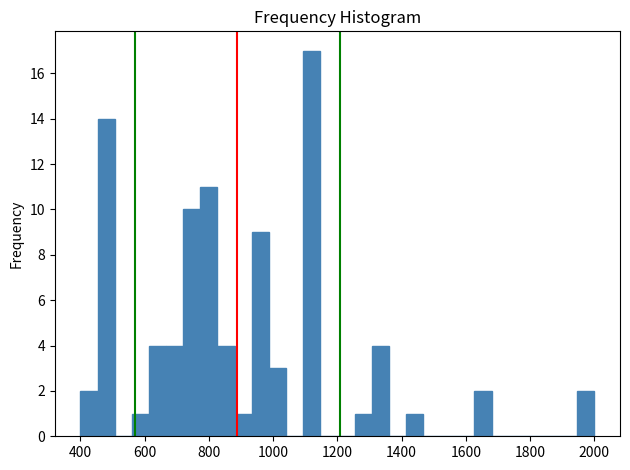

Around what value on the x-axis is the tallest bar? Give the approximate position of its centre, as read against the axis.

1120